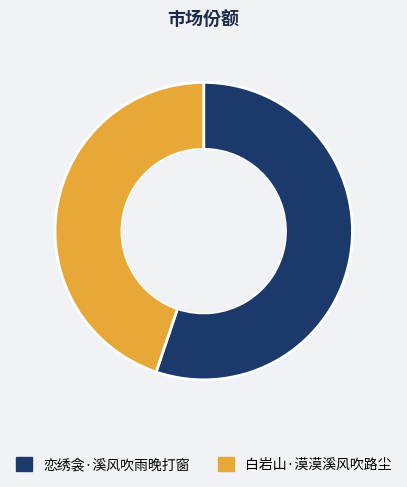

What is the majority slice?

恋绣衾·溪风吹雨晚打窗